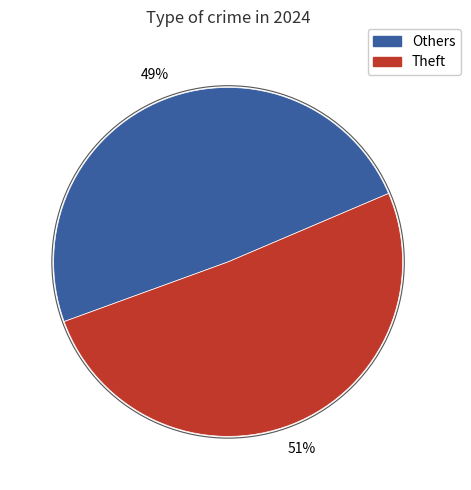

To the nearest percent, what is the difference between the largest and smallest slice percentages?

2%